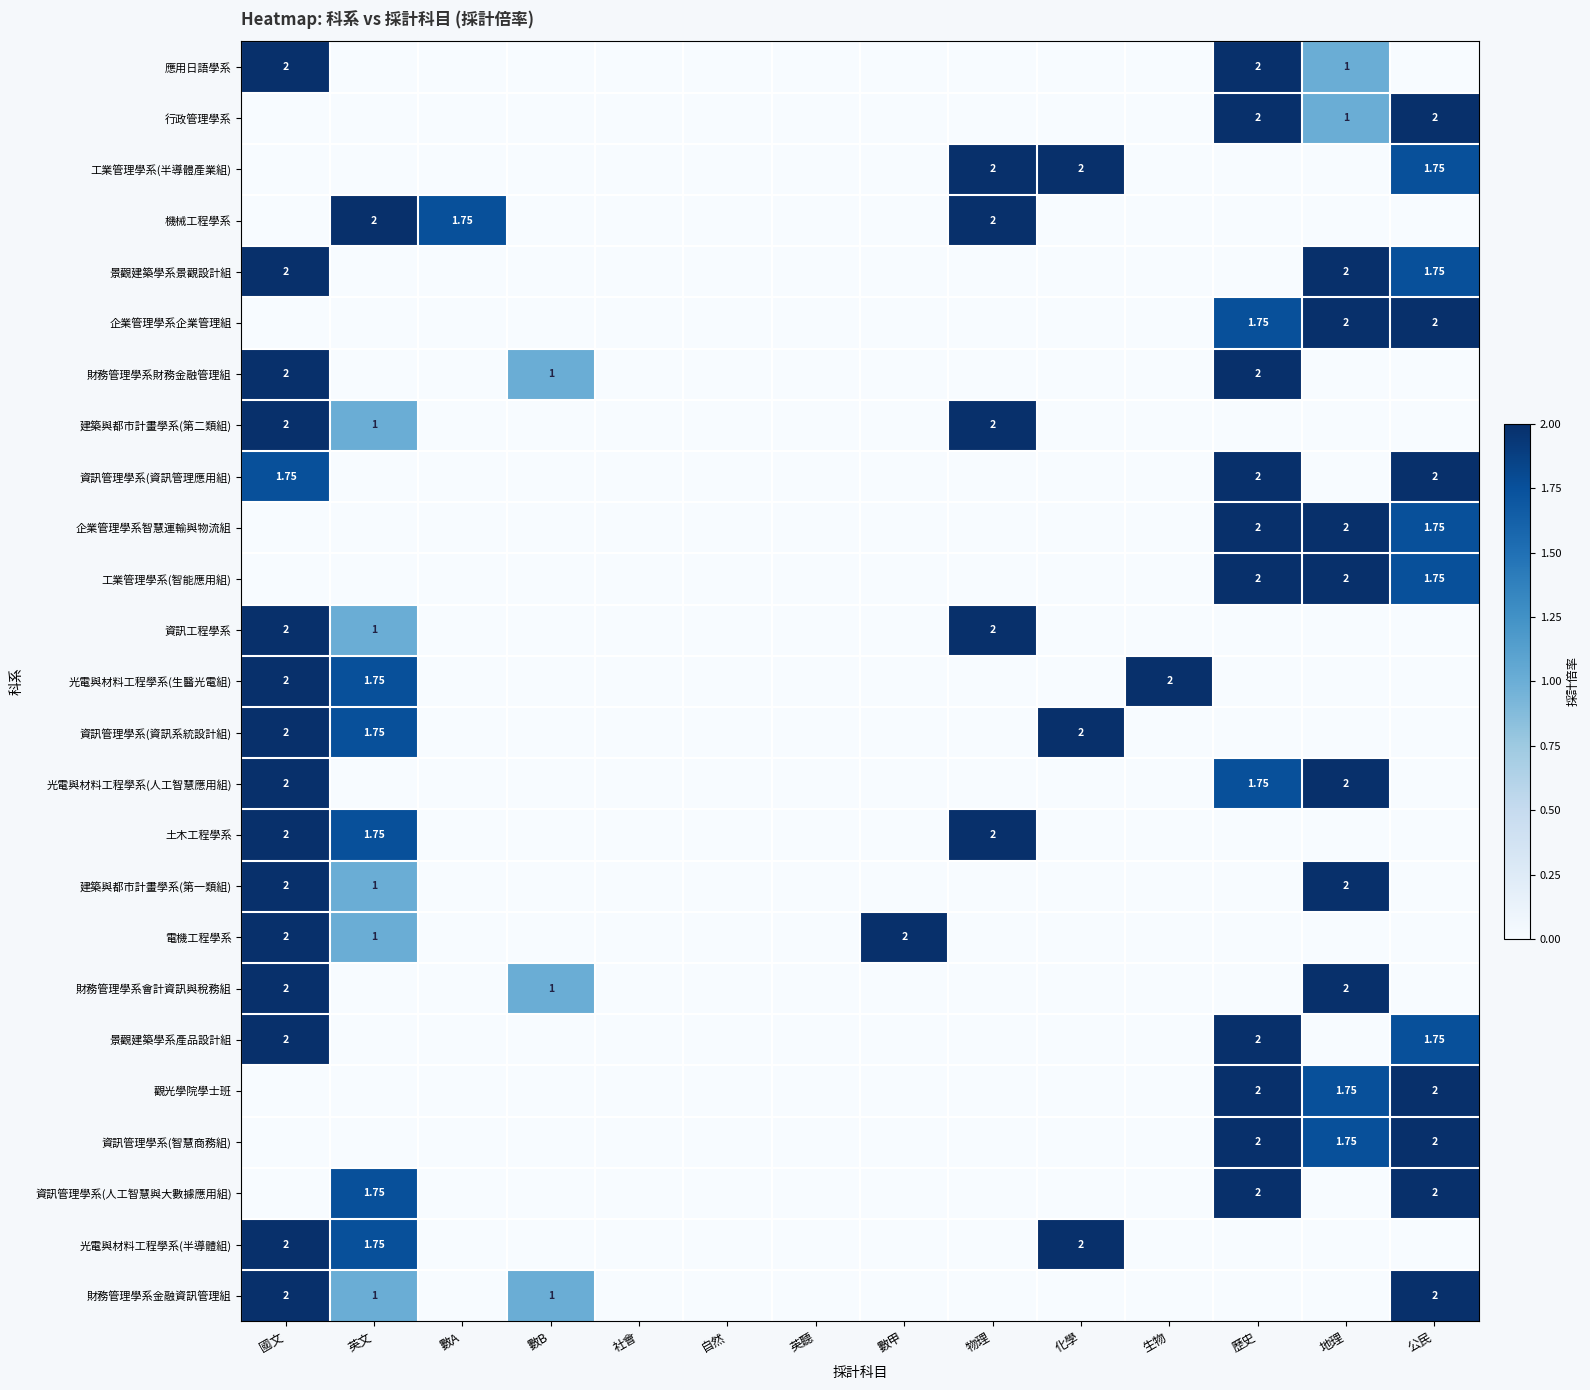

The value of 資訊管理學系(人工智慧與大數據應用組) at 物理 is 0.0. True or false?

True